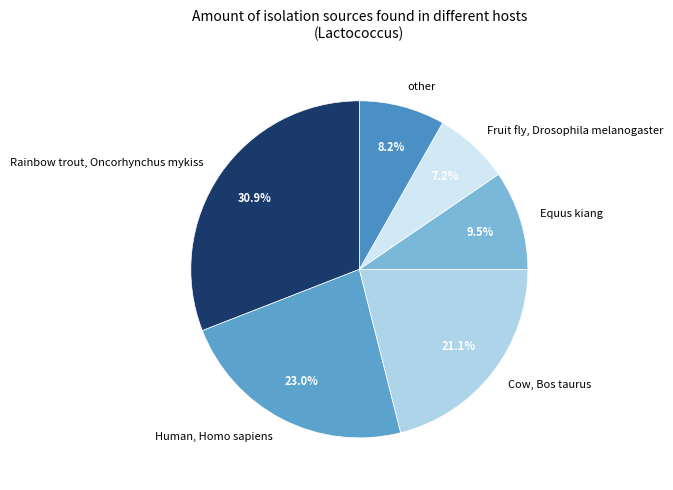

Count the number of slices in the pie.

6